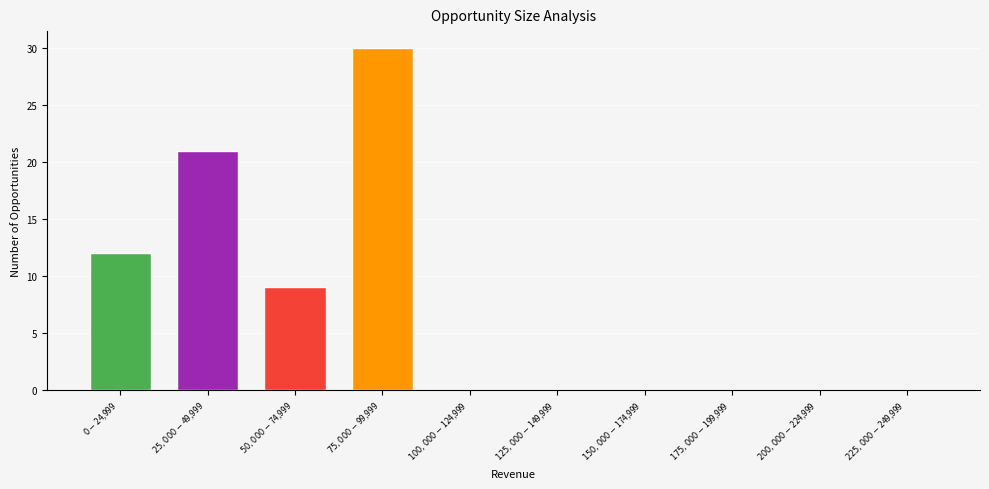

What is the sum of the values at $150,000 - $174,999 and $0 - $24,999?

12